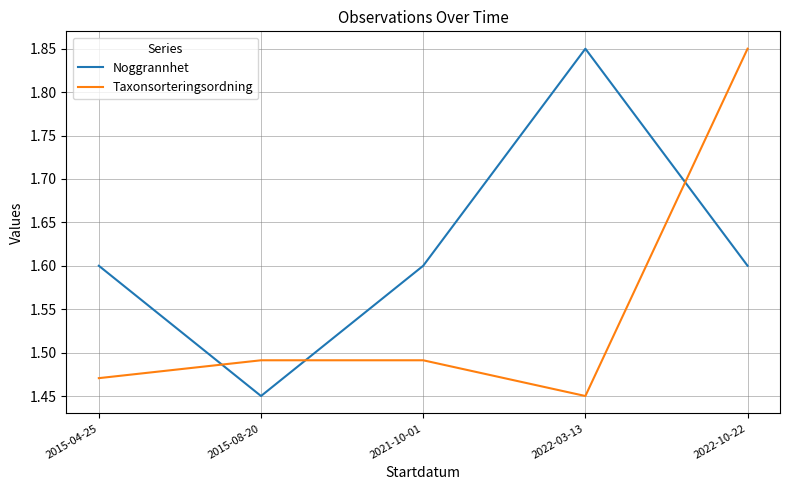

At which category is the sum across all series the highest?

2022-10-22